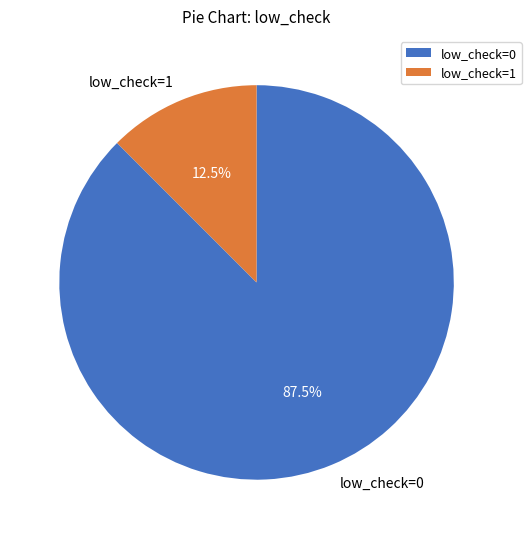

Between low_check=1 and low_check=0, which is larger?

low_check=0